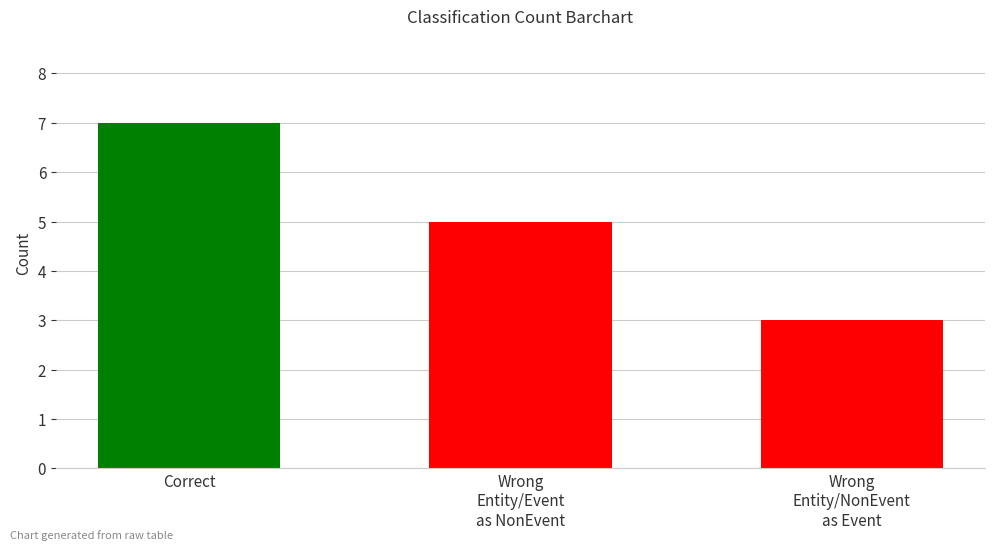

The value at Wrong
Entity/Event
as NonEvent is 5. True or false?

True